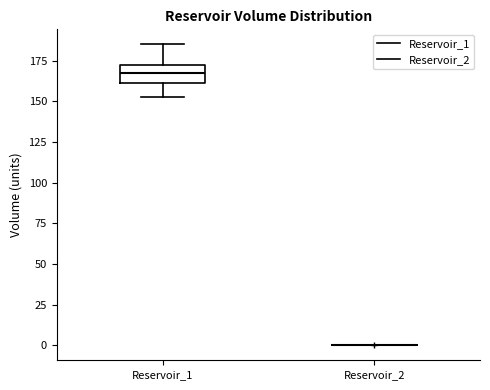

Which box is the tallest, from its lower edge to its upper edge?

Reservoir_1